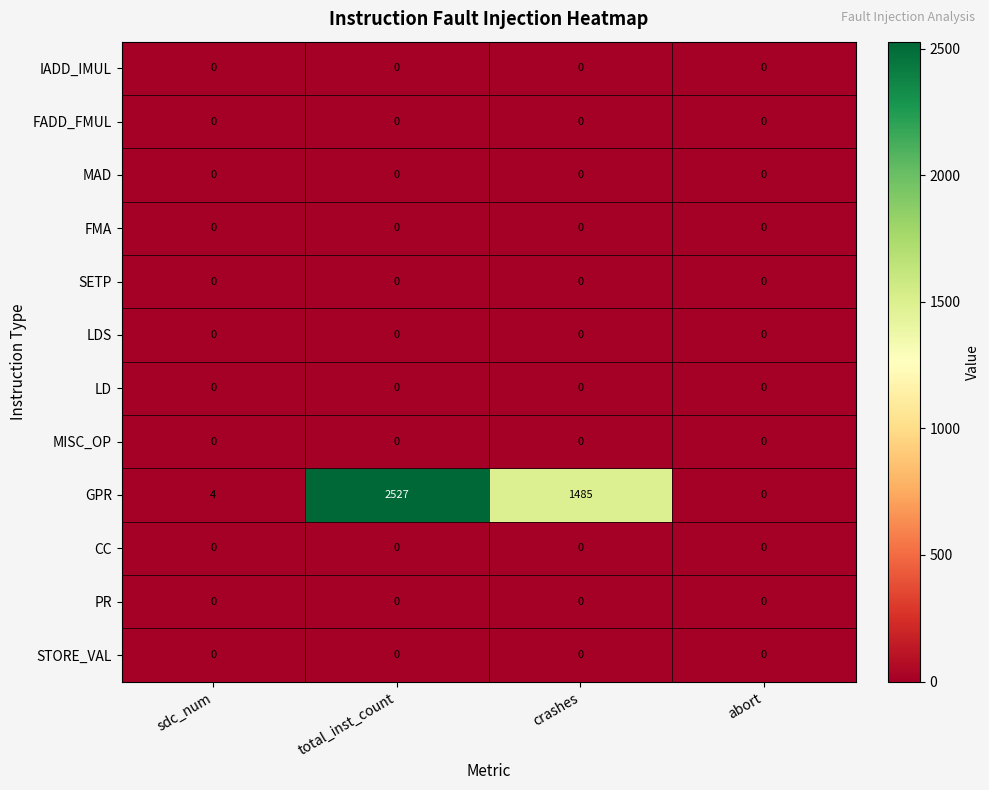

Which series has the largest total across all categories?

GPR